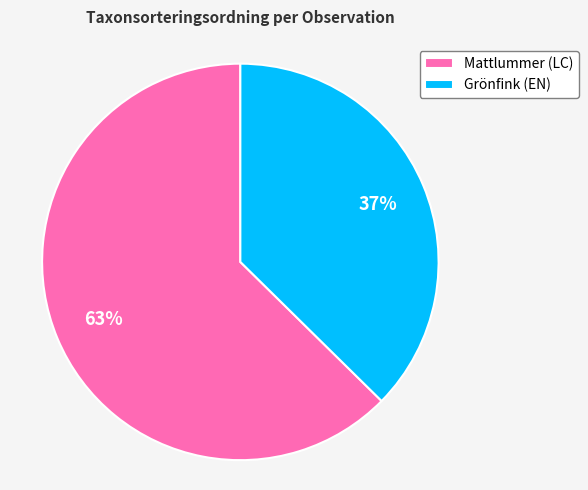

Do Mattlummer (LC) and Grönfink (EN) together represent more than half of the pie?

Yes